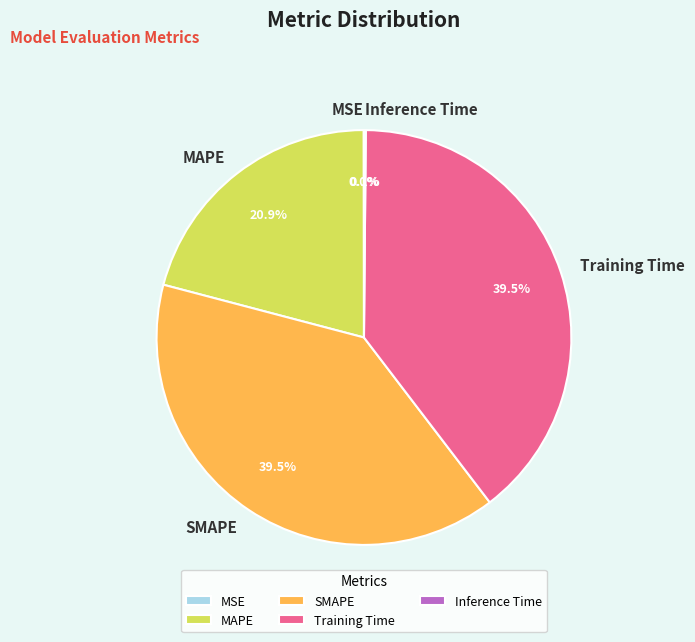

To the nearest percent, what percentage of the pie is MAPE?

21%